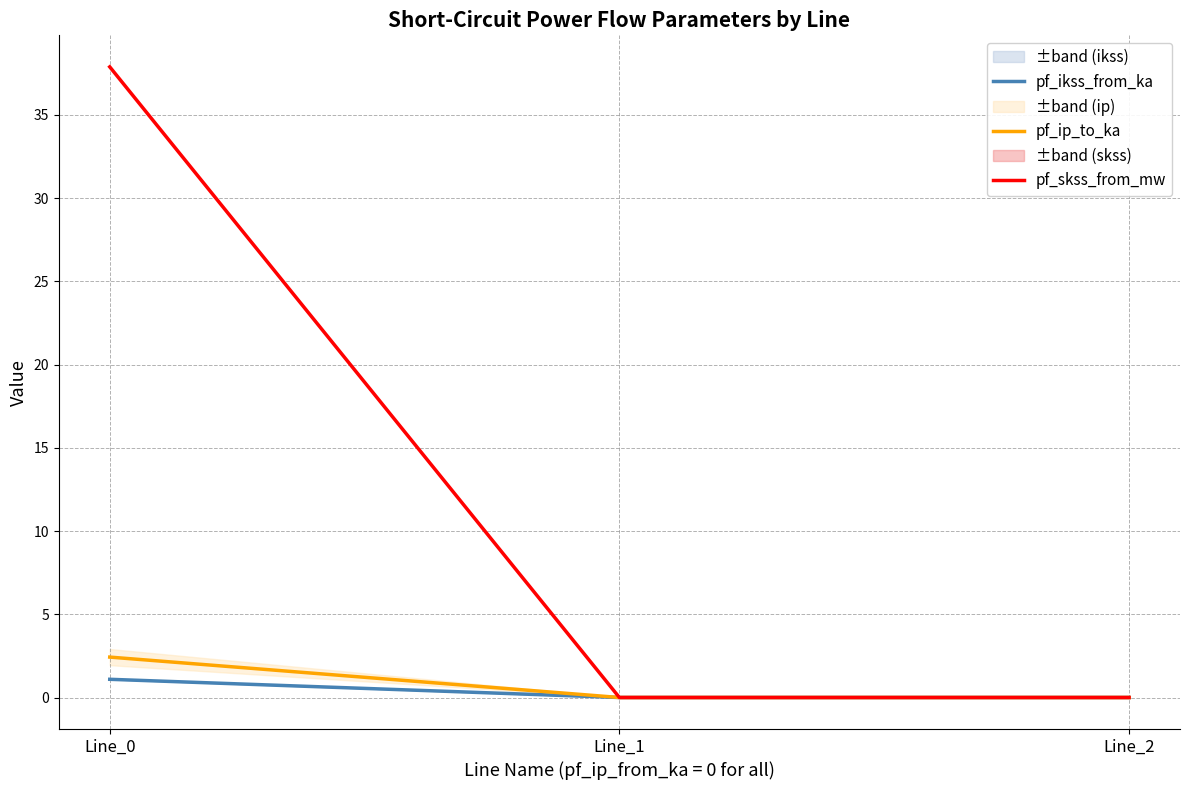

At which label is pf_ikss_from_ka closest to 0?

Line_1